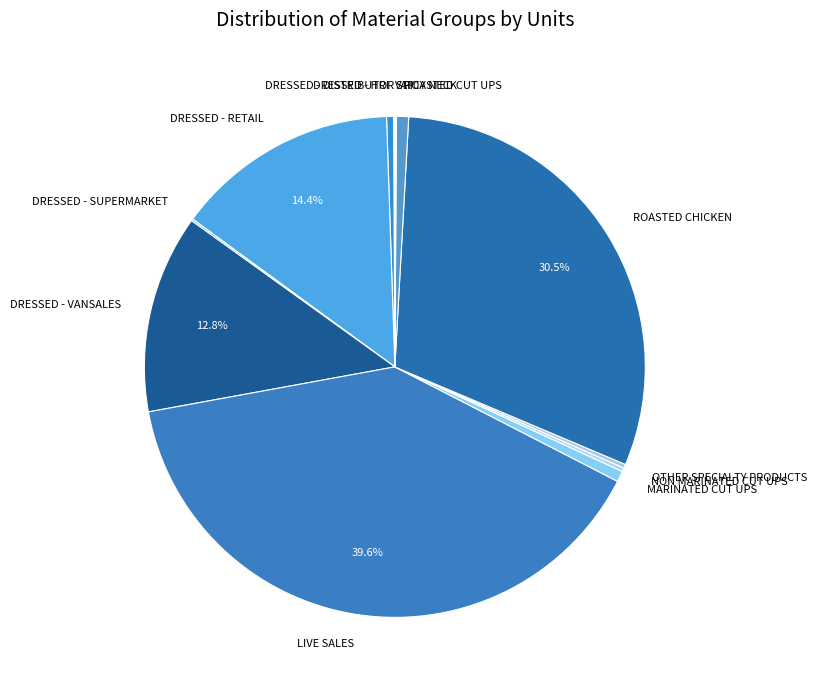

Is DRESSED - VANSALES the majority of the pie?

No